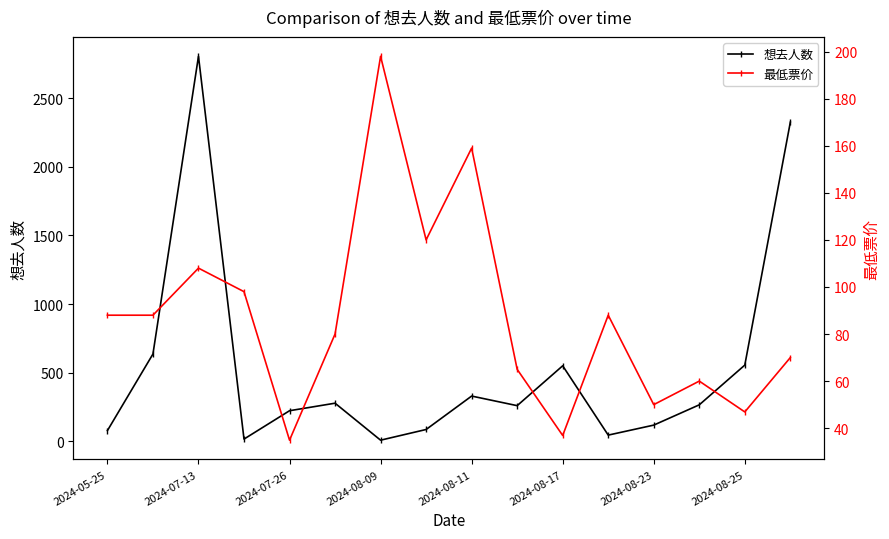

At which category does 想去人数 reach its first local peak?

2024-07-13